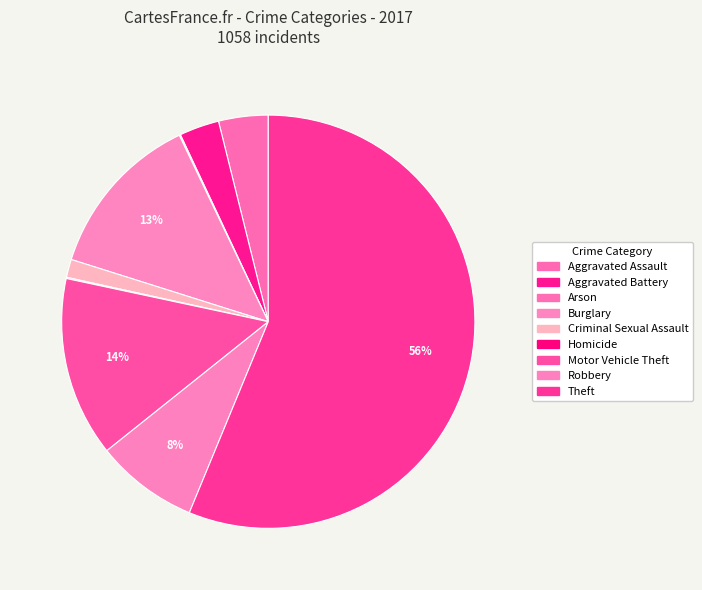

Which slice is the smallest?

Arson